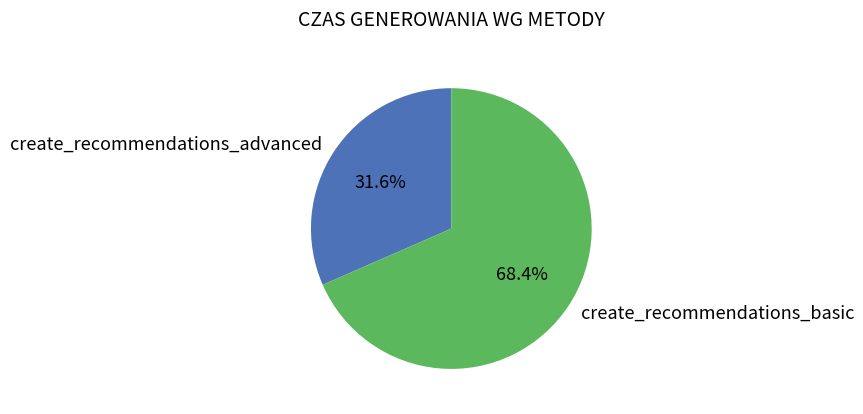

Rank the categories by value from lowest to highest.

create_recommendations_advanced, create_recommendations_basic